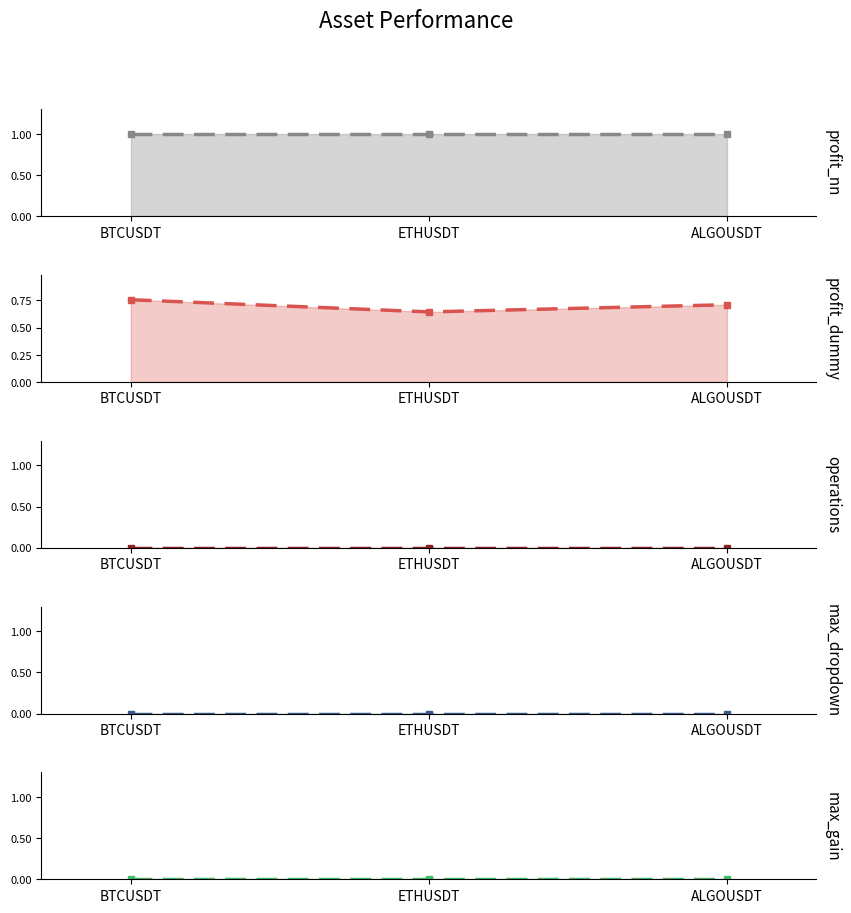

How many lines are shown in the chart?

5